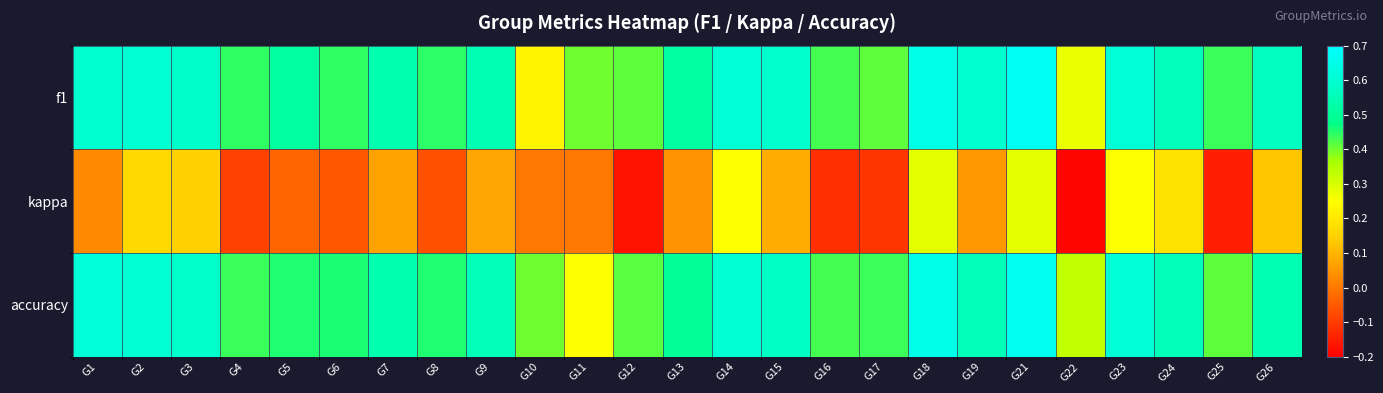

What is the total value across all series at G14?

1.5